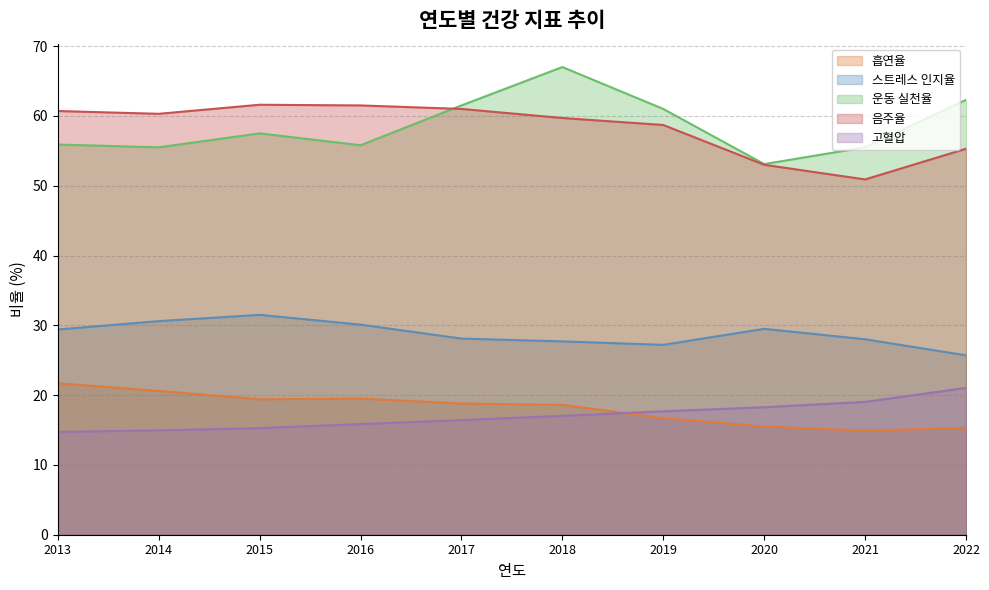

True or false: 스트레스 인지율 and 음주율 intersect in this chart.

False